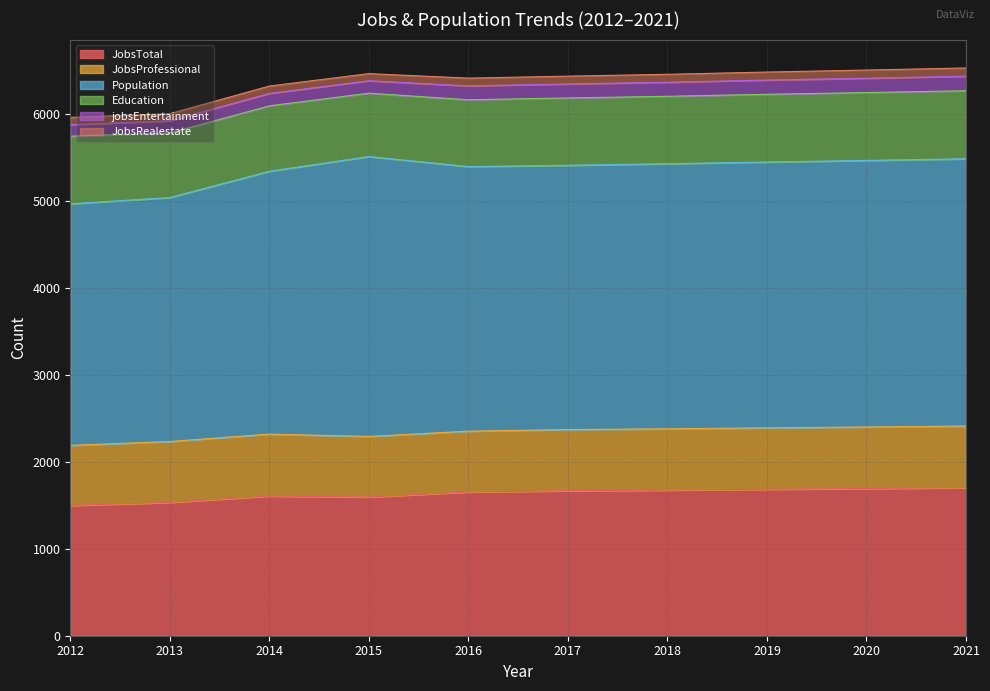

What is the sum of the Population values at 2015 and 2013?

6028